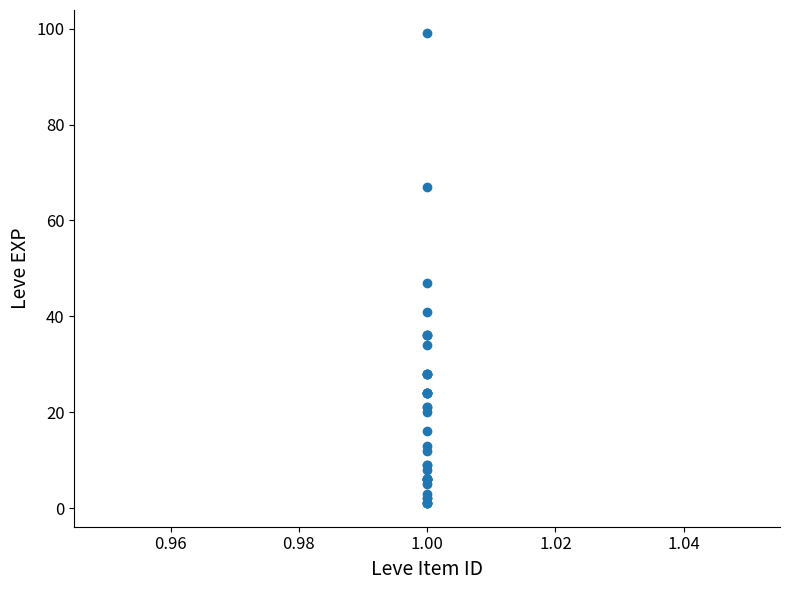

What Y value in the scatter plot is closest to 50?

47